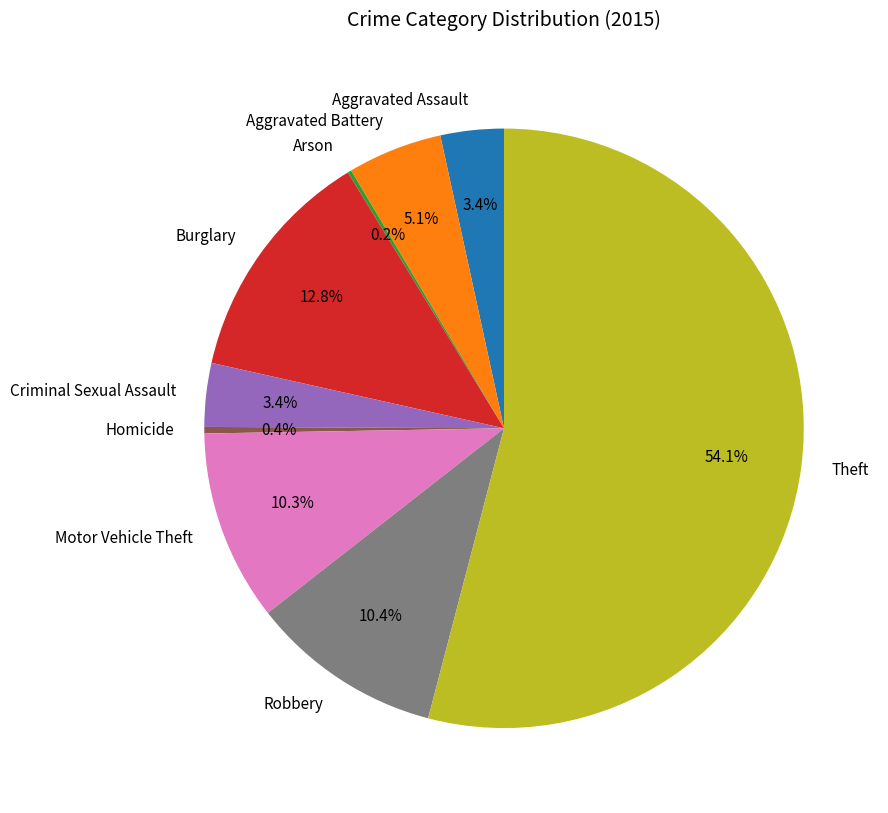

Does Theft account for over 50% of the chart?

Yes